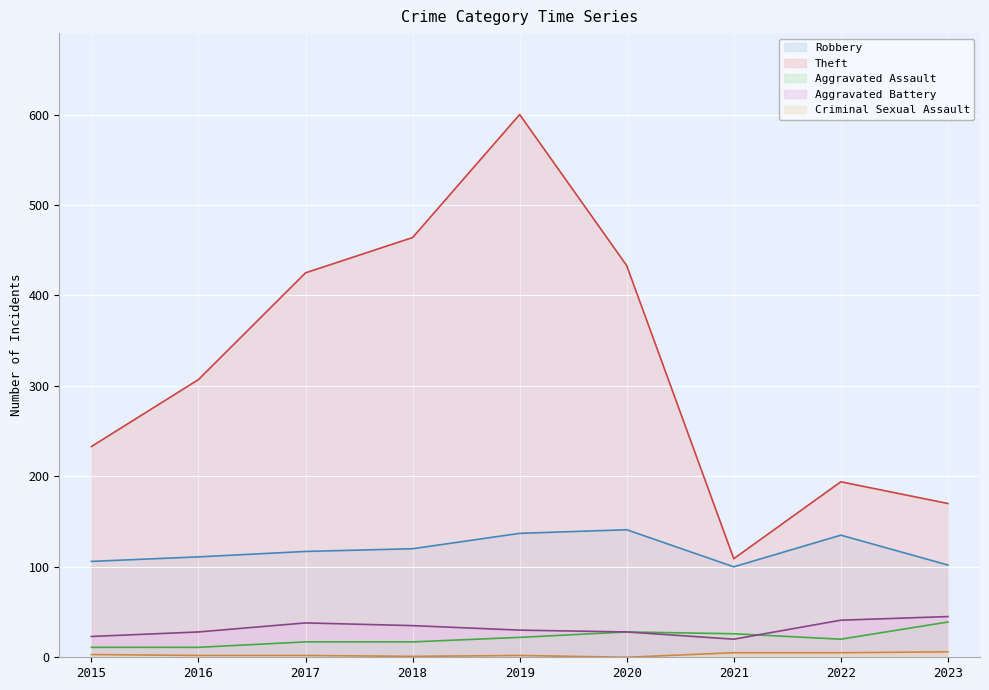

What is the highest value of the Theft series?

600